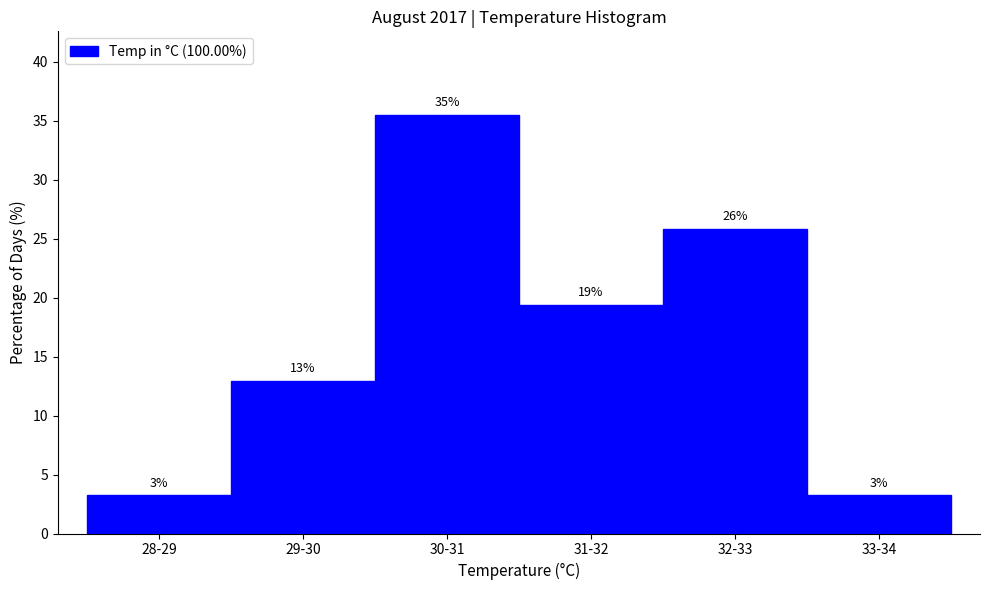

Does the chart contain any negative values?

No